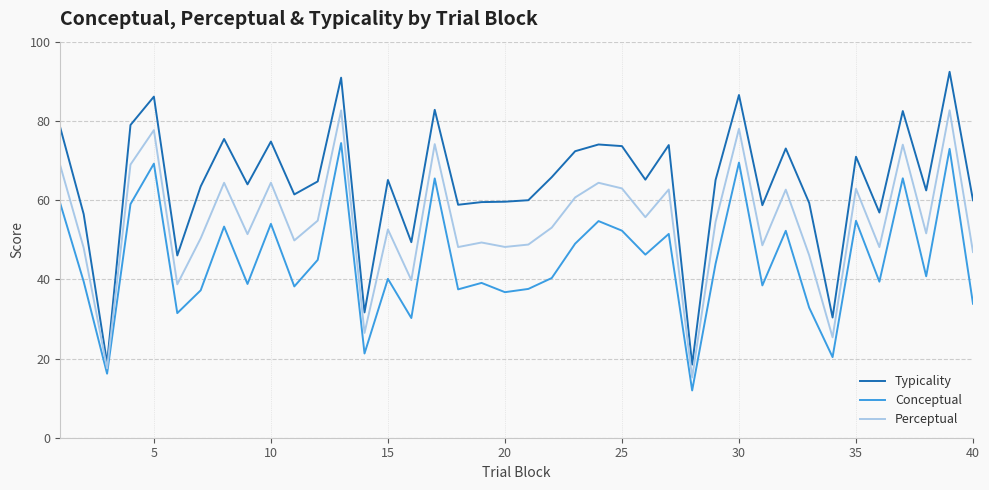

Which series has the widest spread of values?

Typicality